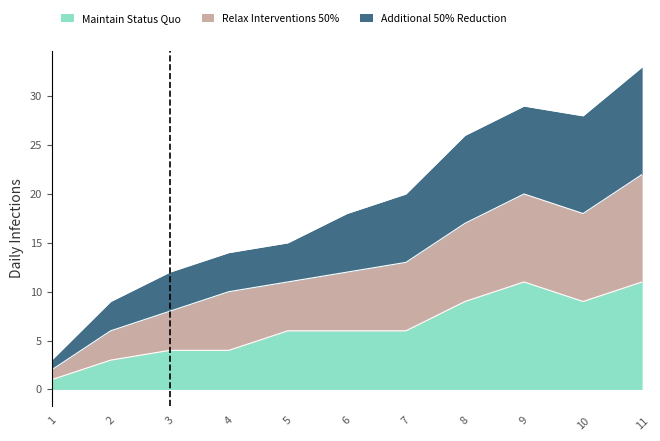

Where is the first local maximum for Relax Interventions 50%?

9